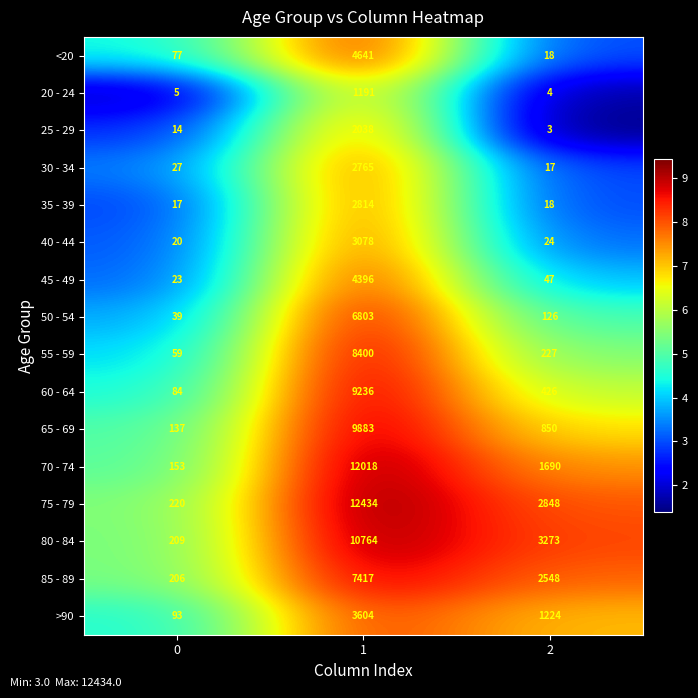

How many 80 - 84 values are between 209 and 10764?

3